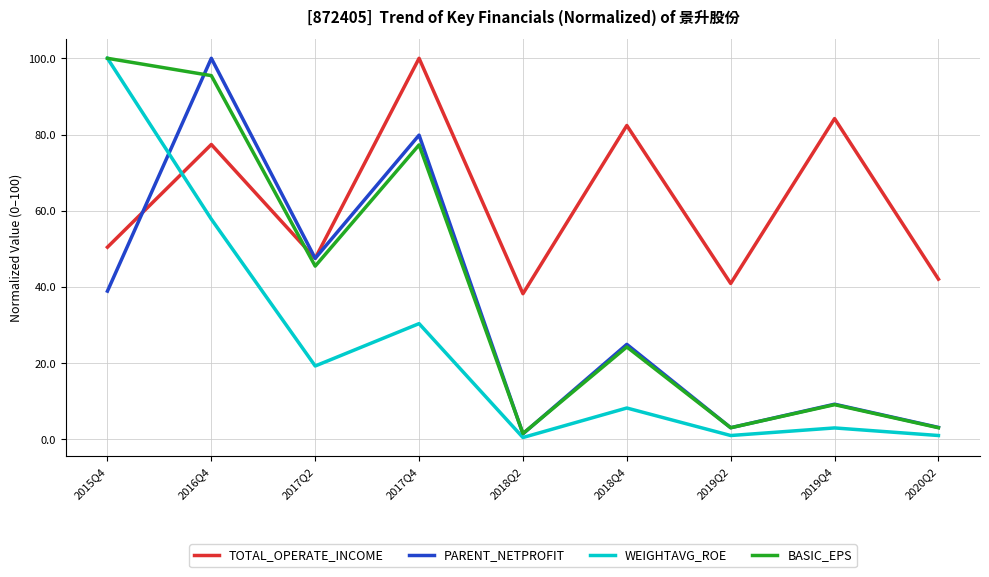

How many intersections are there between TOTAL_OPERATE_INCOME and BASIC_EPS?

1